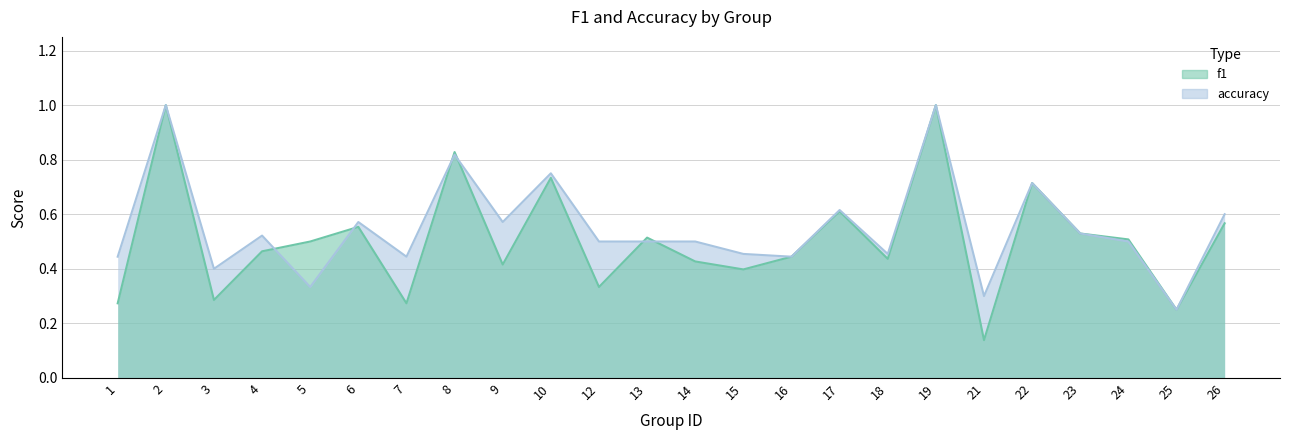

What are all the series names shown in the legend?

f1, accuracy